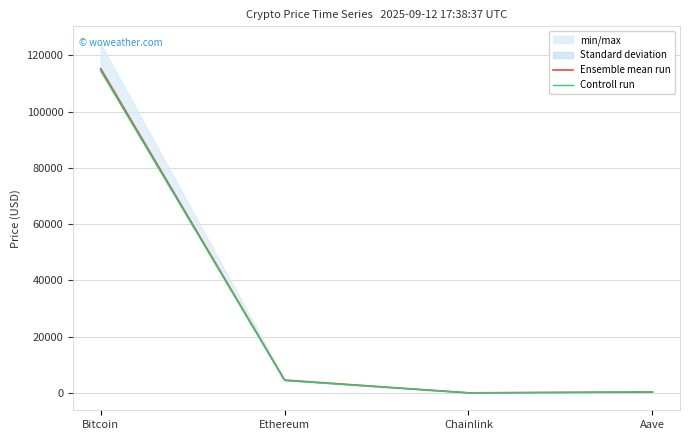

At which label does Ensemble mean run reach its peak?

Bitcoin